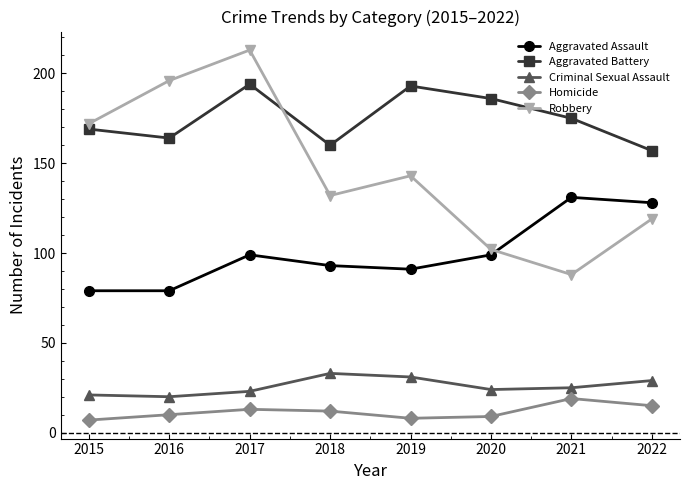

What is the sum of all Homicide values?

93